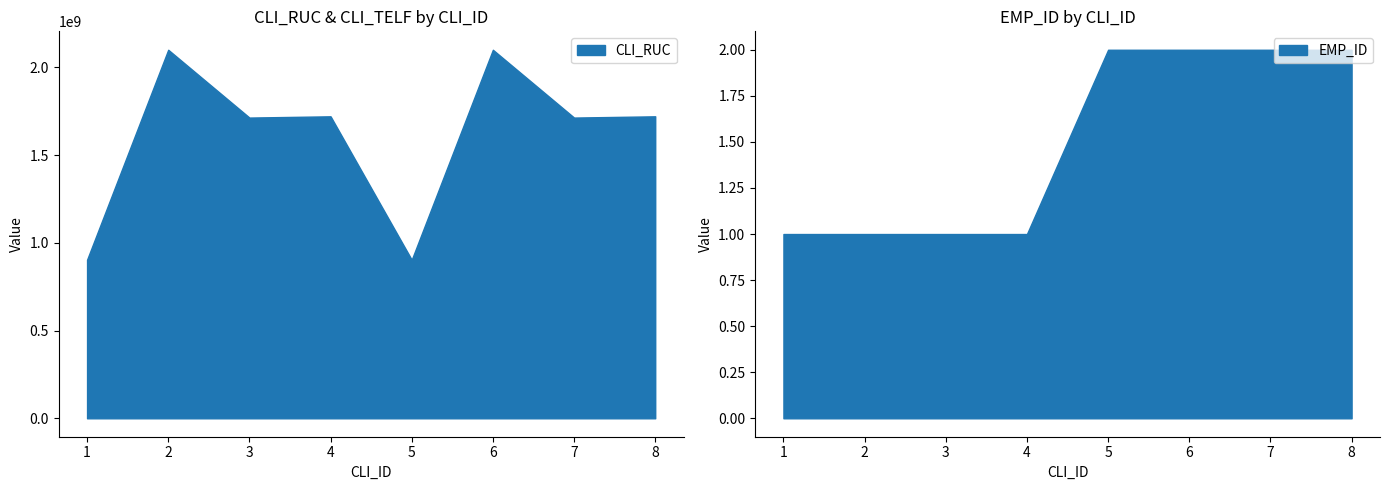

True or false: EMP_ID and CLI_RUC intersect in this chart.

False